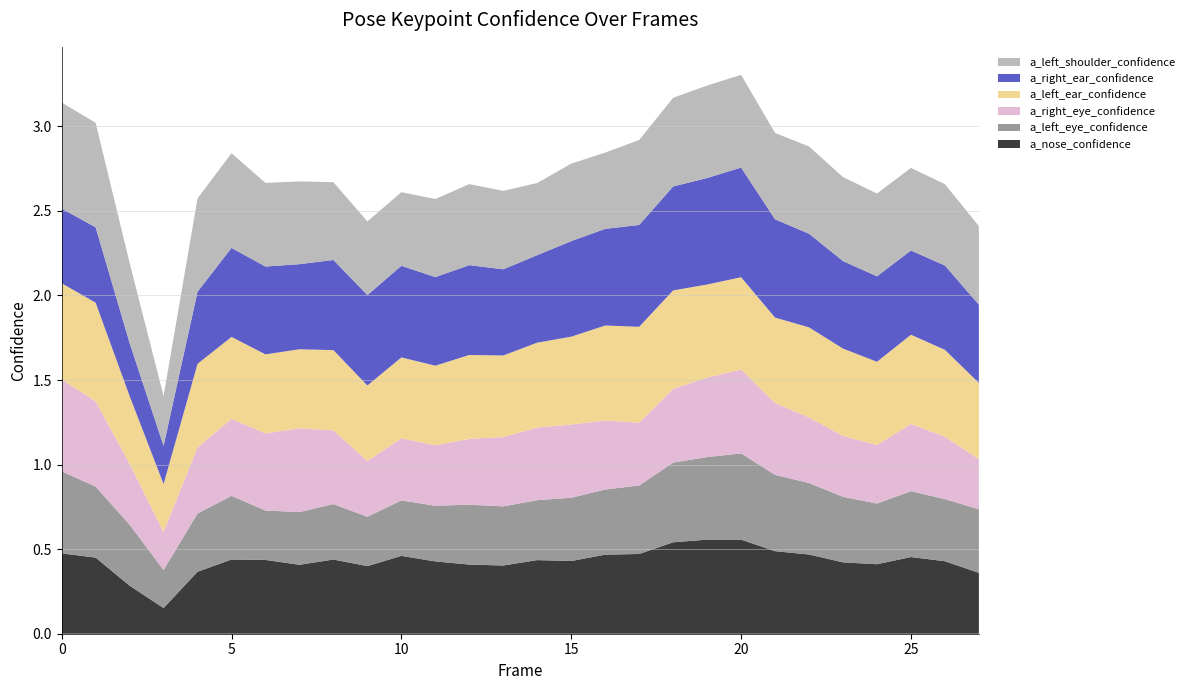

Reading left to right, transcribe all the data shown in this chart.

a_nose_confidence: 0=0.5	1=0.5	2=0.3	3=0.2	4=0.4	5=0.4	6=0.4	7=0.4	8=0.4	9=0.4	10=0.5	11=0.4	12=0.4	13=0.4	14=0.4	15=0.4	16=0.5	17=0.5	18=0.5	19=0.6	20=0.6	21=0.5	22=0.5	23=0.4	24=0.4	25=0.5	26=0.4	27=0.4
a_left_eye_confidence: 0=0.5	1=0.4	2=0.4	3=0.2	4=0.3	5=0.4	6=0.3	7=0.3	8=0.3	9=0.3	10=0.3	11=0.3	12=0.4	13=0.3	14=0.4	15=0.4	16=0.4	17=0.4	18=0.5	19=0.5	20=0.5	21=0.5	22=0.4	23=0.4	24=0.4	25=0.4	26=0.4	27=0.4
a_right_eye_confidence: 0=0.5	1=0.5	2=0.4	3=0.2	4=0.4	5=0.5	6=0.5	7=0.5	8=0.4	9=0.3	10=0.4	11=0.4	12=0.4	13=0.4	14=0.4	15=0.4	16=0.4	17=0.4	18=0.4	19=0.5	20=0.5	21=0.4	22=0.4	23=0.4	24=0.3	25=0.4	26=0.4	27=0.3
a_left_ear_confidence: 0=0.6	1=0.6	2=0.4	3=0.3	4=0.5	5=0.5	6=0.5	7=0.5	8=0.5	9=0.4	10=0.5	11=0.5	12=0.5	13=0.5	14=0.5	15=0.5	16=0.6	17=0.6	18=0.6	19=0.6	20=0.5	21=0.5	22=0.5	23=0.5	24=0.5	25=0.5	26=0.5	27=0.5
a_right_ear_confidence: 0=0.4	1=0.4	2=0.3	3=0.2	4=0.4	5=0.5	6=0.5	7=0.5	8=0.5	9=0.5	10=0.5	11=0.5	12=0.5	13=0.5	14=0.5	15=0.6	16=0.6	17=0.6	18=0.6	19=0.6	20=0.6	21=0.6	22=0.6	23=0.5	24=0.5	25=0.5	26=0.5	27=0.5
a_left_shoulder_confidence: 0=0.6	1=0.6	2=0.5	3=0.3	4=0.6	5=0.6	6=0.5	7=0.5	8=0.5	9=0.4	10=0.4	11=0.5	12=0.5	13=0.5	14=0.4	15=0.5	16=0.5	17=0.5	18=0.5	19=0.5	20=0.5	21=0.5	22=0.5	23=0.5	24=0.5	25=0.5	26=0.5	27=0.5